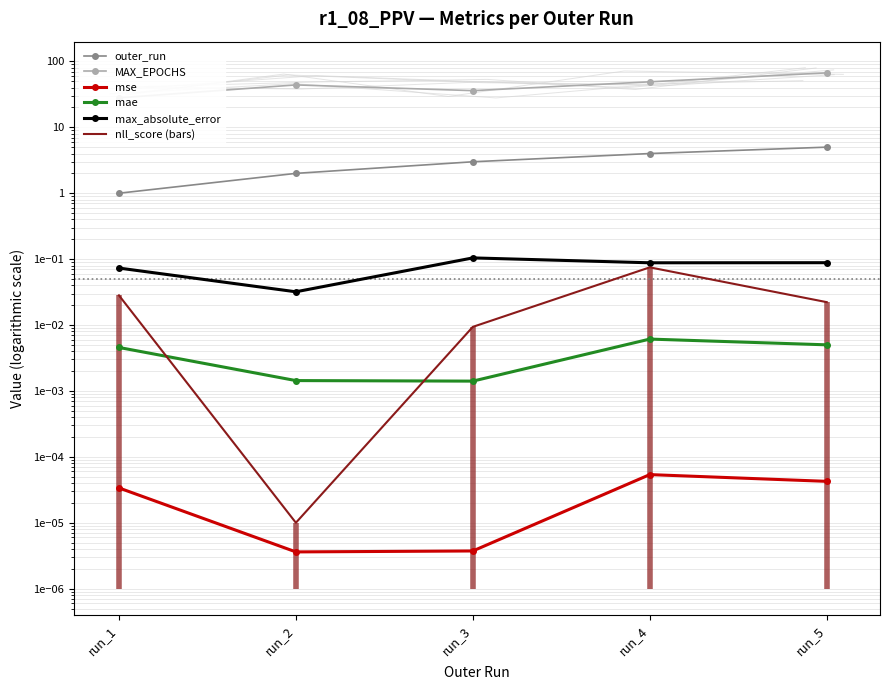

Which has a higher value, run_1 or run_3?

run_3